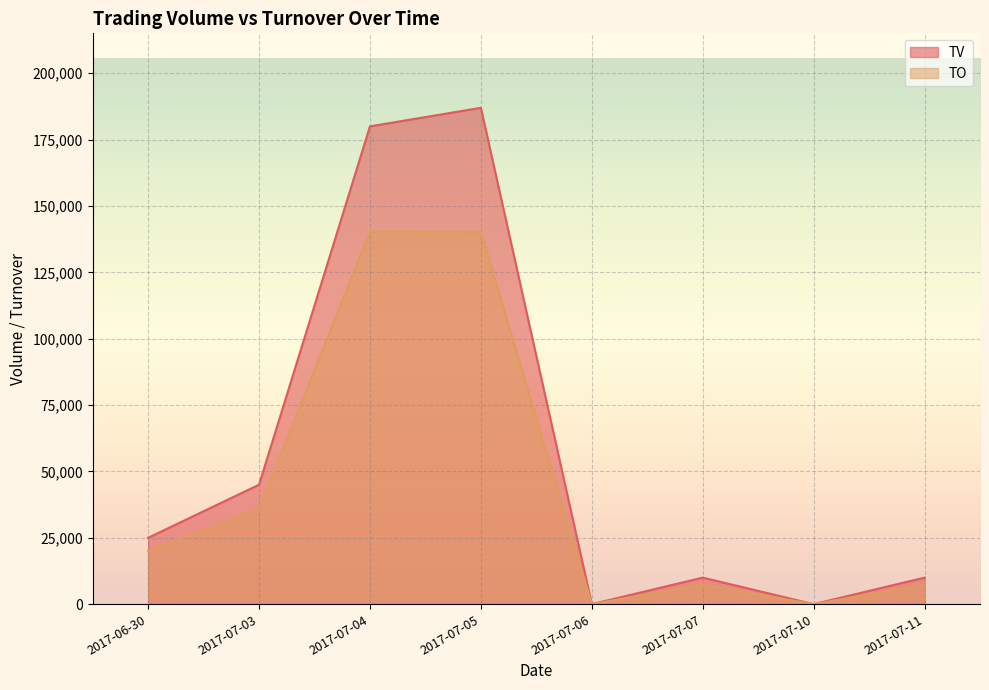

What is the label of the 1st point from the left?

2017-06-30